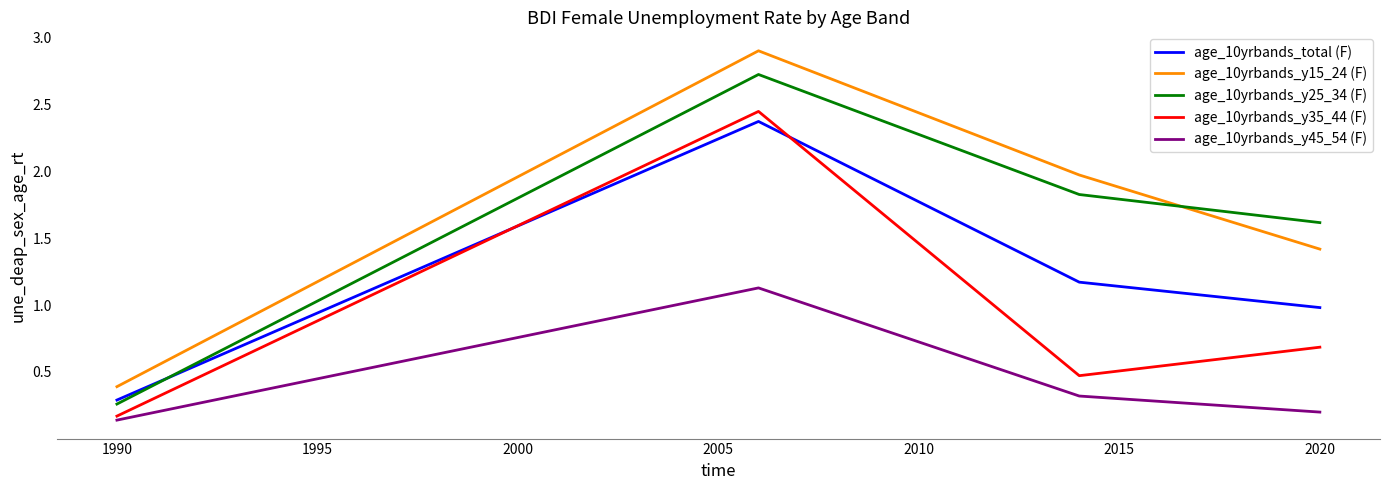

What is the maximum value for age_10yrbands_y45_54 (F)?

1.1